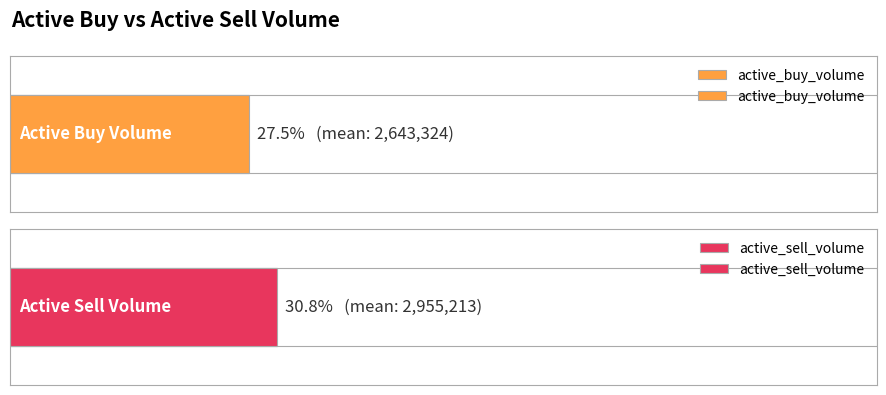

At how many categories does at least one series exceed 5350564?

1